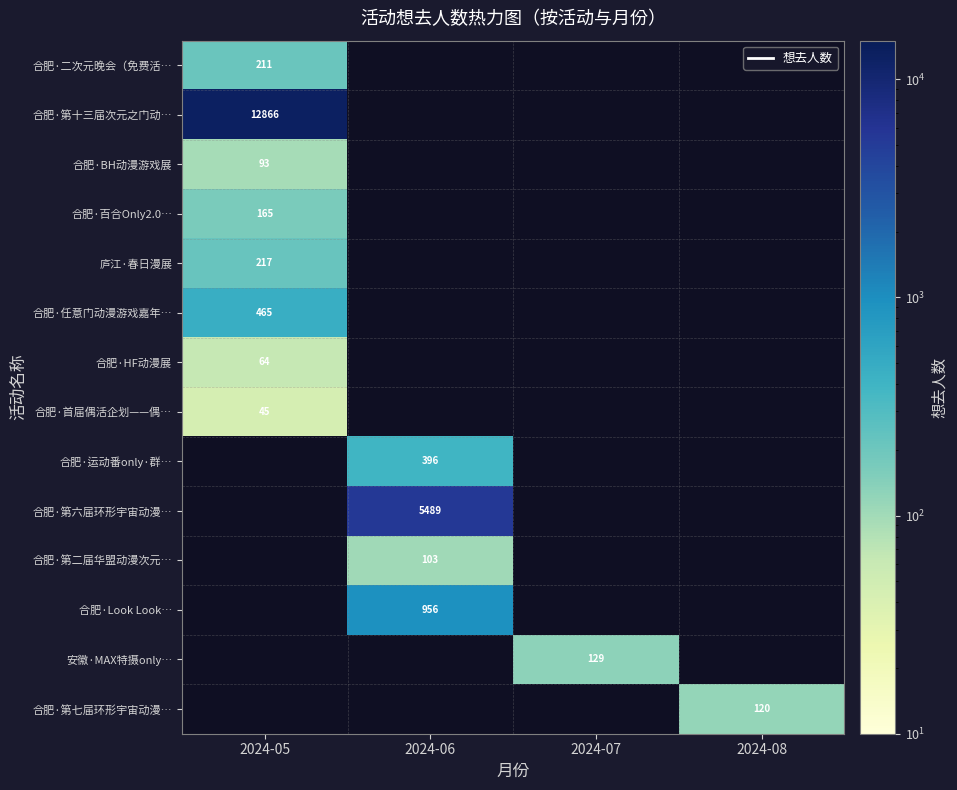

The 合肥·第七届环形宇宙动漫… series shows 160 at 2024-08. True or false?

False